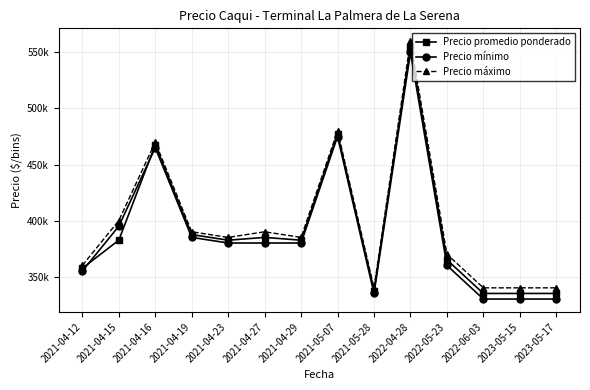

At which label does Precio mínimo first exceed 380000?

2021-04-15